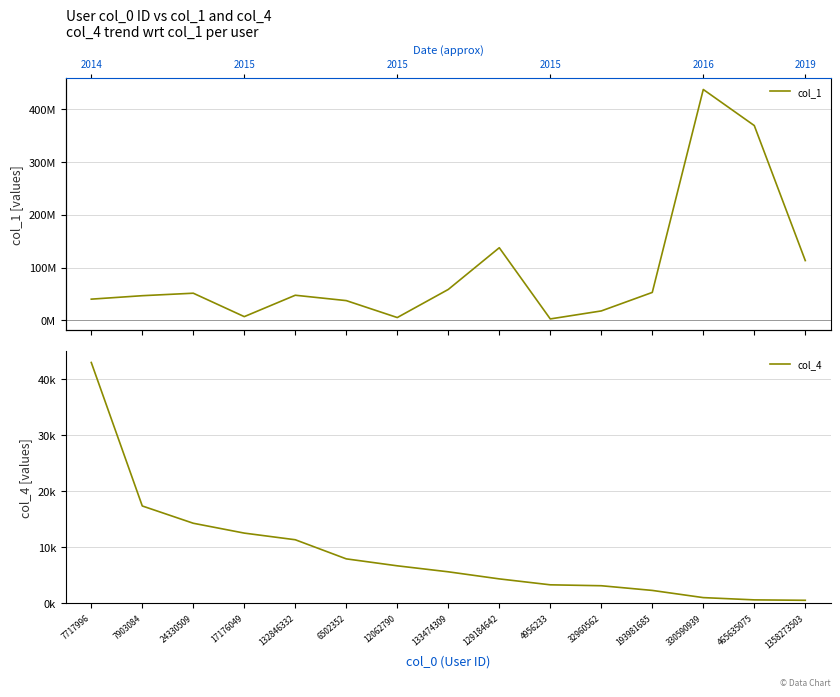

What is the label of the 11th point from the left?

32960562